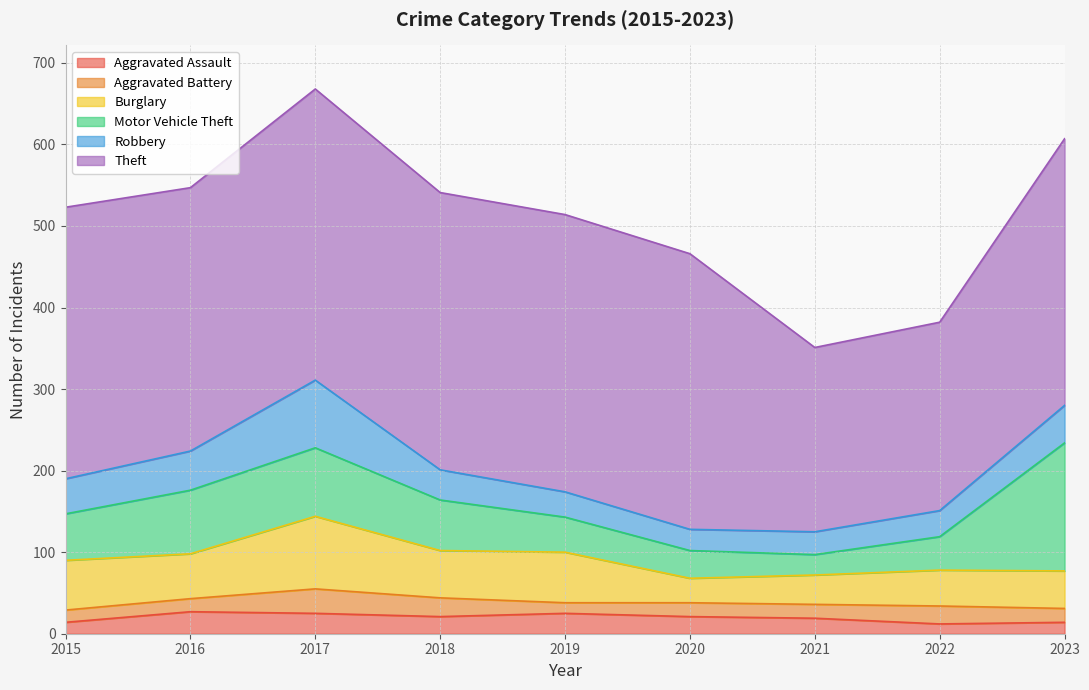

List the labels in order of Burglary value, largest first.

2017, 2019, 2015, 2018, 2016, 2023, 2022, 2021, 2020